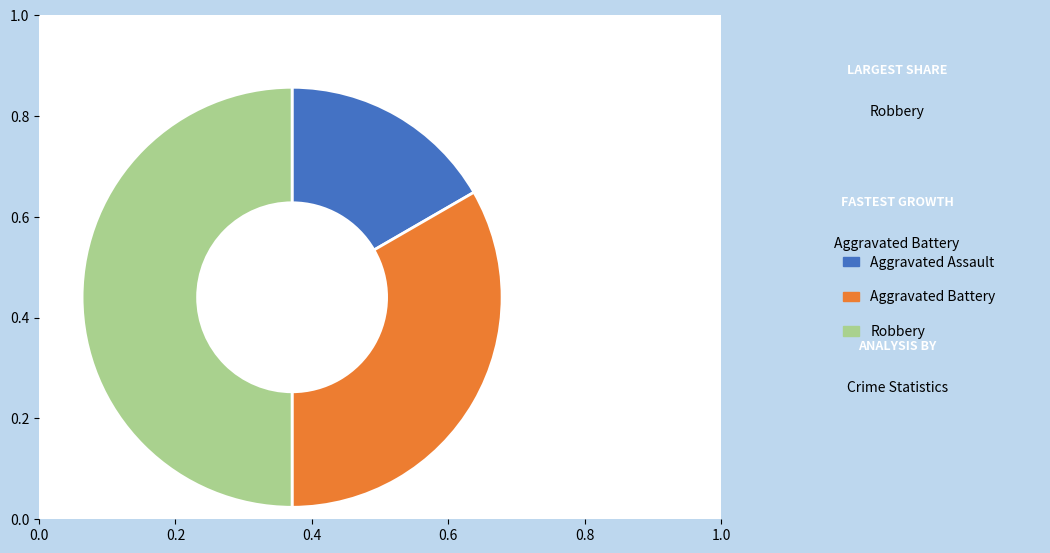

The Aggravated Battery slice represents 33% of the pie. True or false?

True